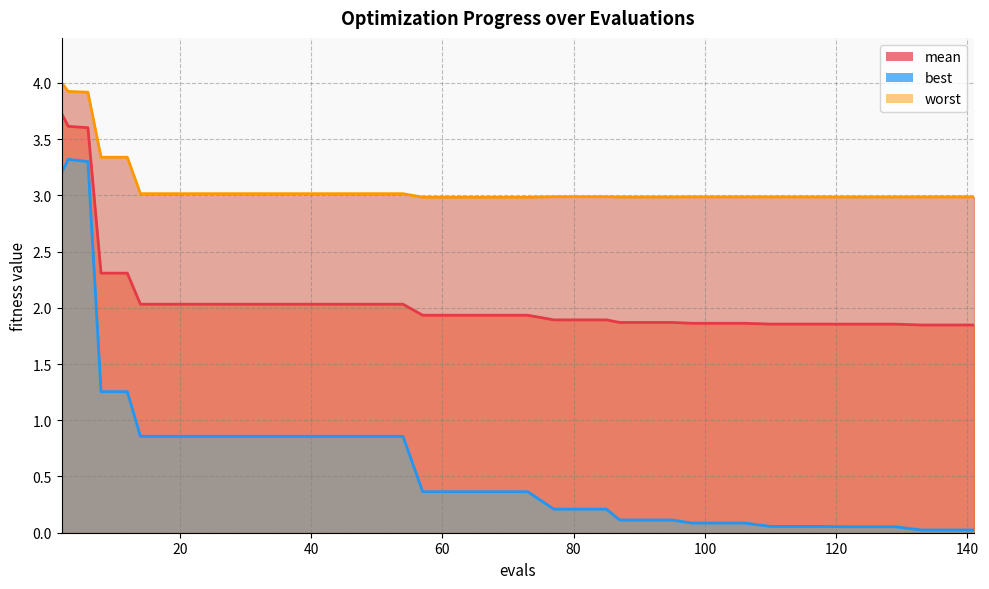

True or false: best and worst cross at least once.

False